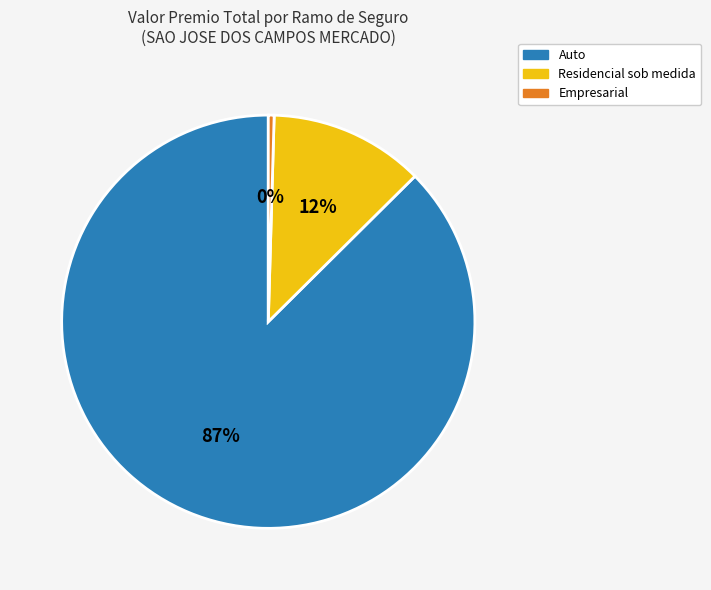

To the nearest percent, what is the combined percentage of Residencial sob medida and Auto?

100%